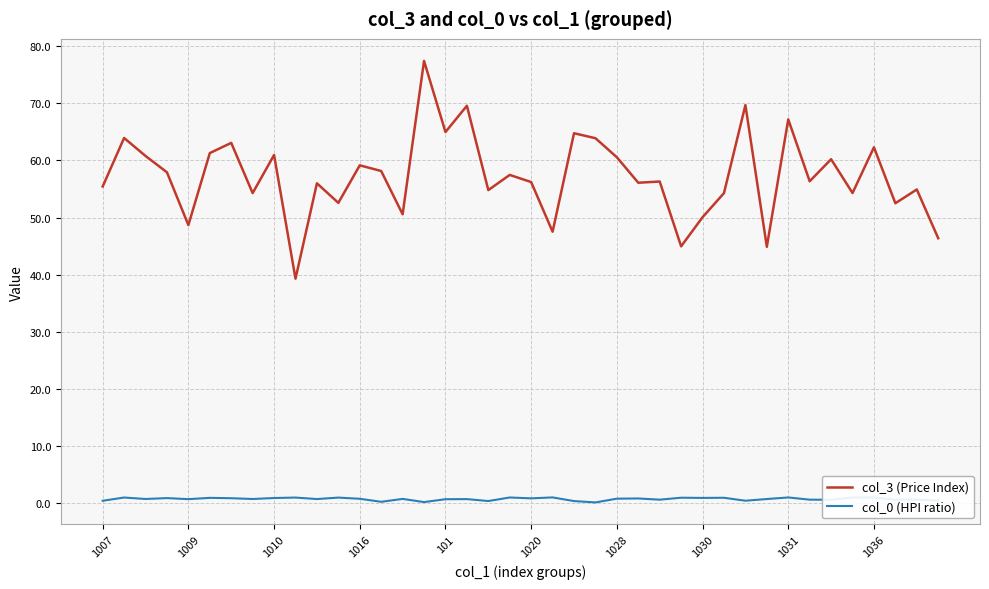

True or false: col_0 (HPI ratio) and col_3 (Price Index) cross at least once.

False